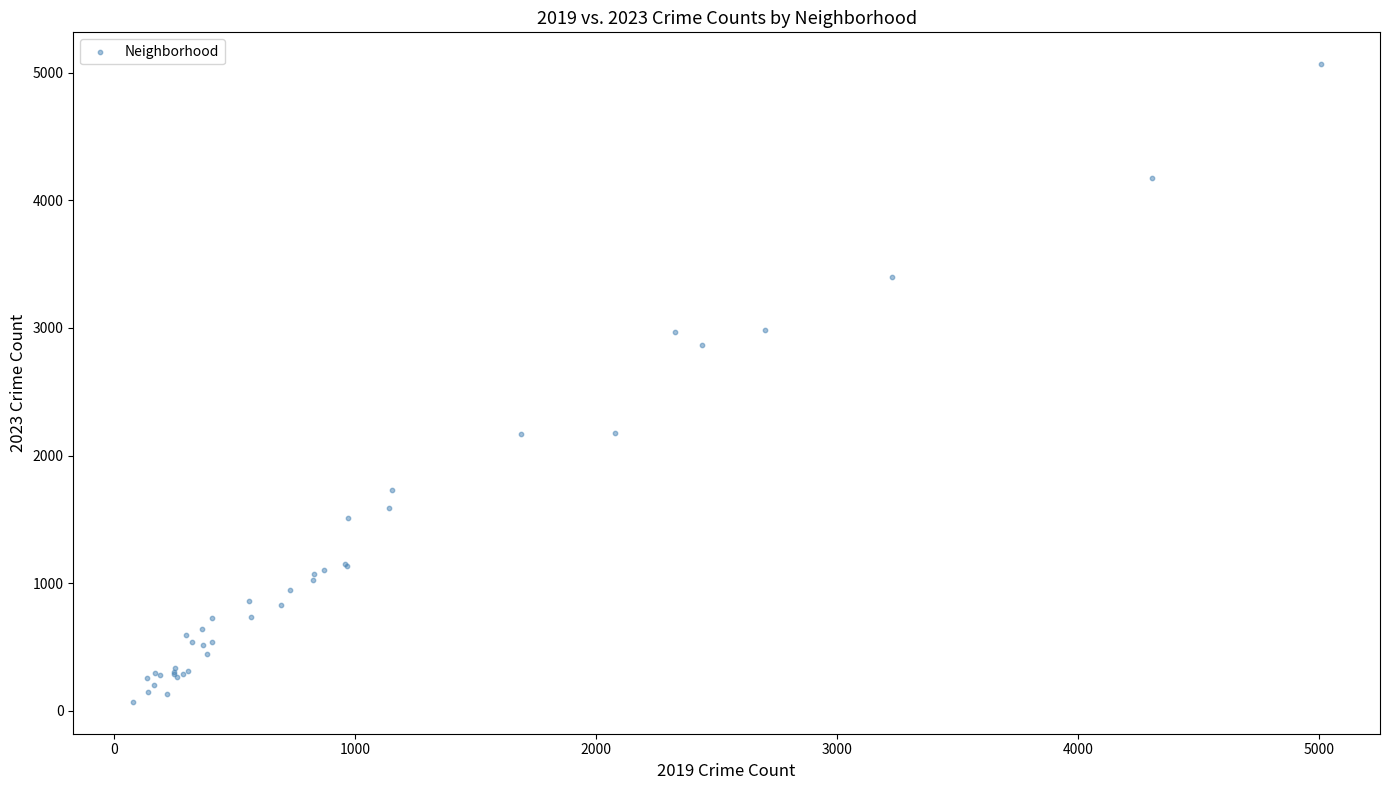

What Y value in the scatter plot is closest to 2568?

2862